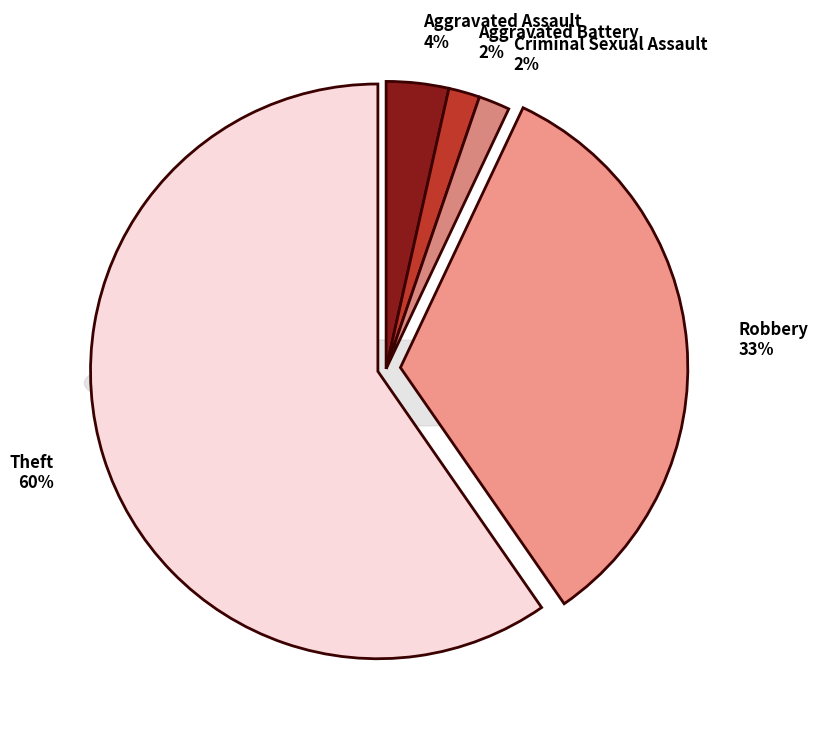

How many slices are in this pie chart?

5